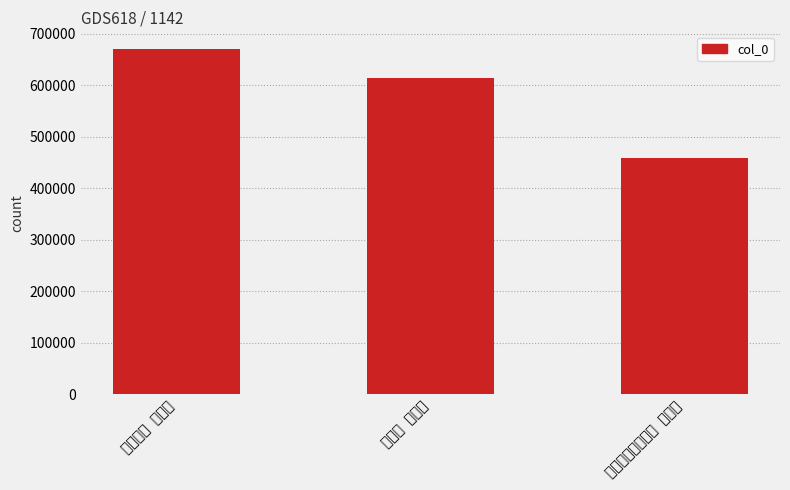

What is the approximate value at 和陶饮酒 其十六?

671112